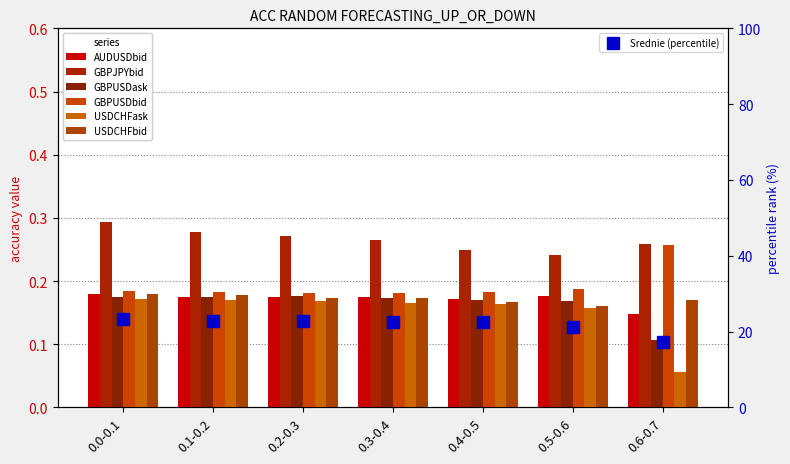

Which series has the largest range (max minus min)?

USDCHFask